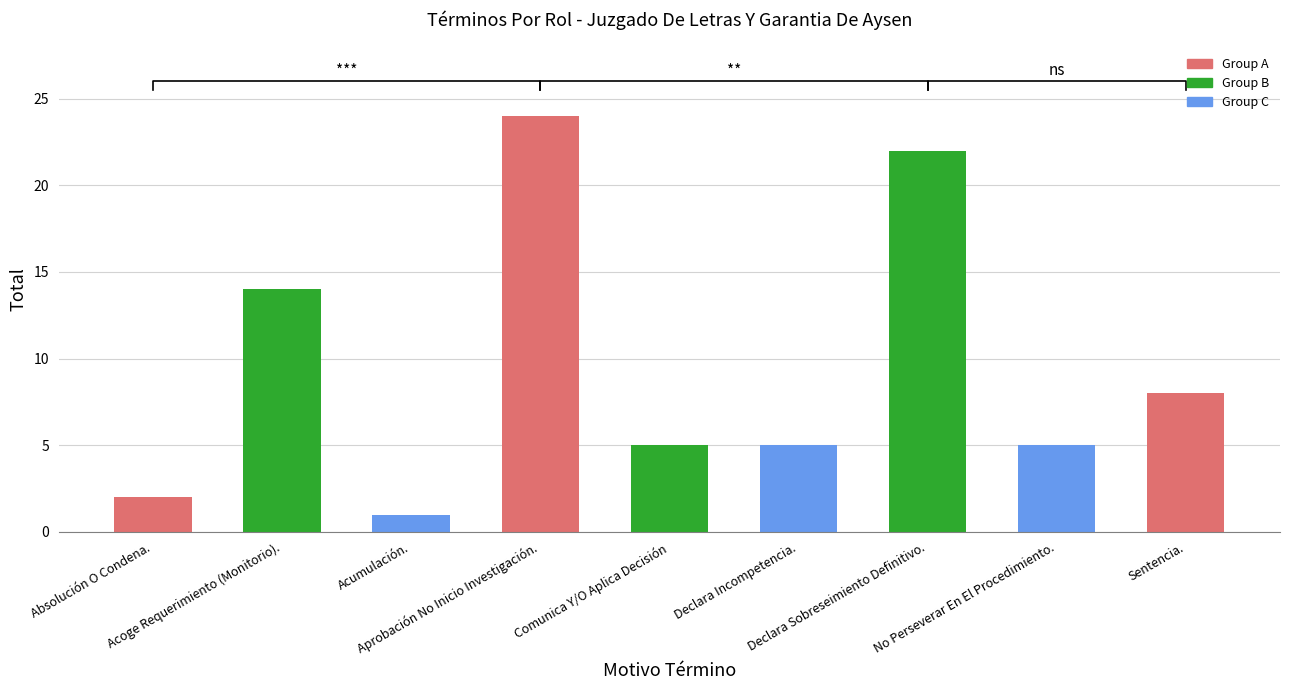

What is the change in value from Acoge Requerimiento (Monitorio). to No Perseverar En El Procedimiento.?

-9